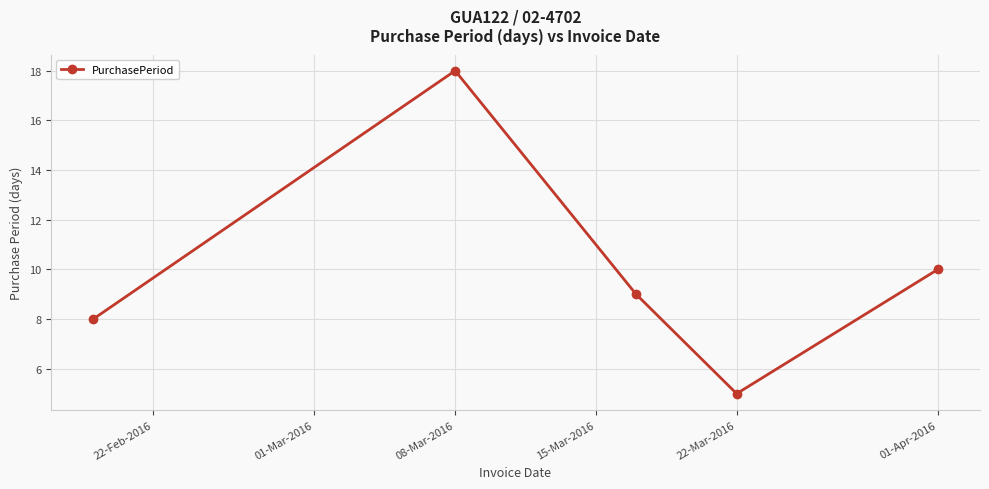

What is the difference between the maximum and minimum values?

13